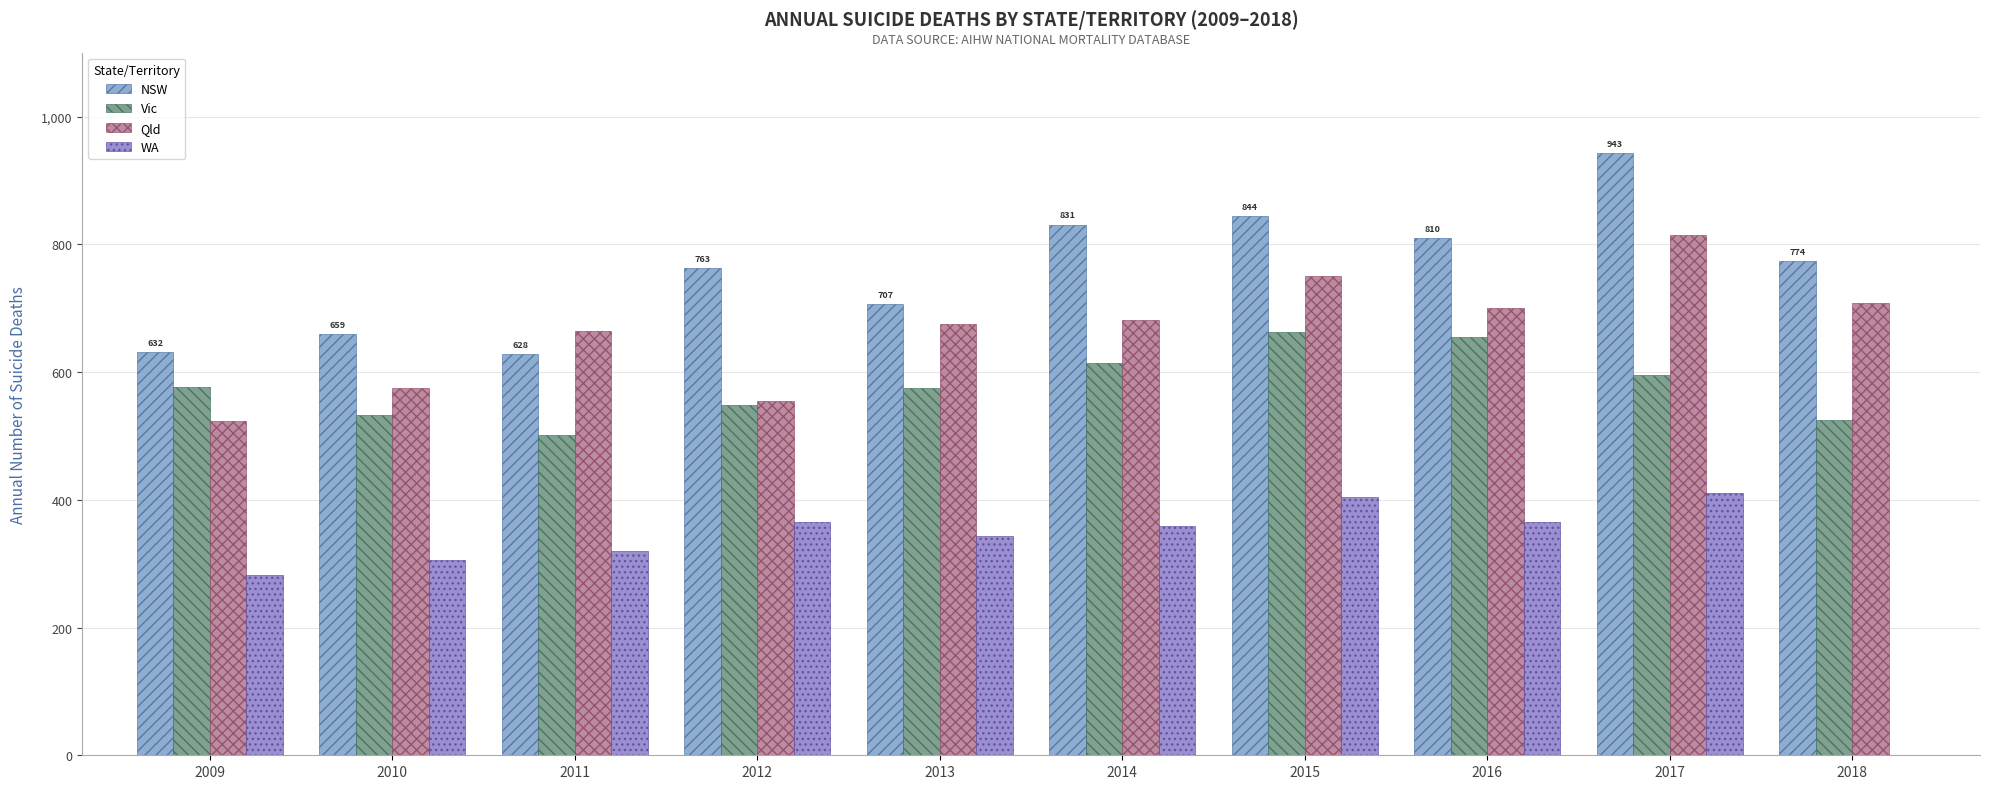

What is the sum of the Qld values at 2010 and 2009?

1098